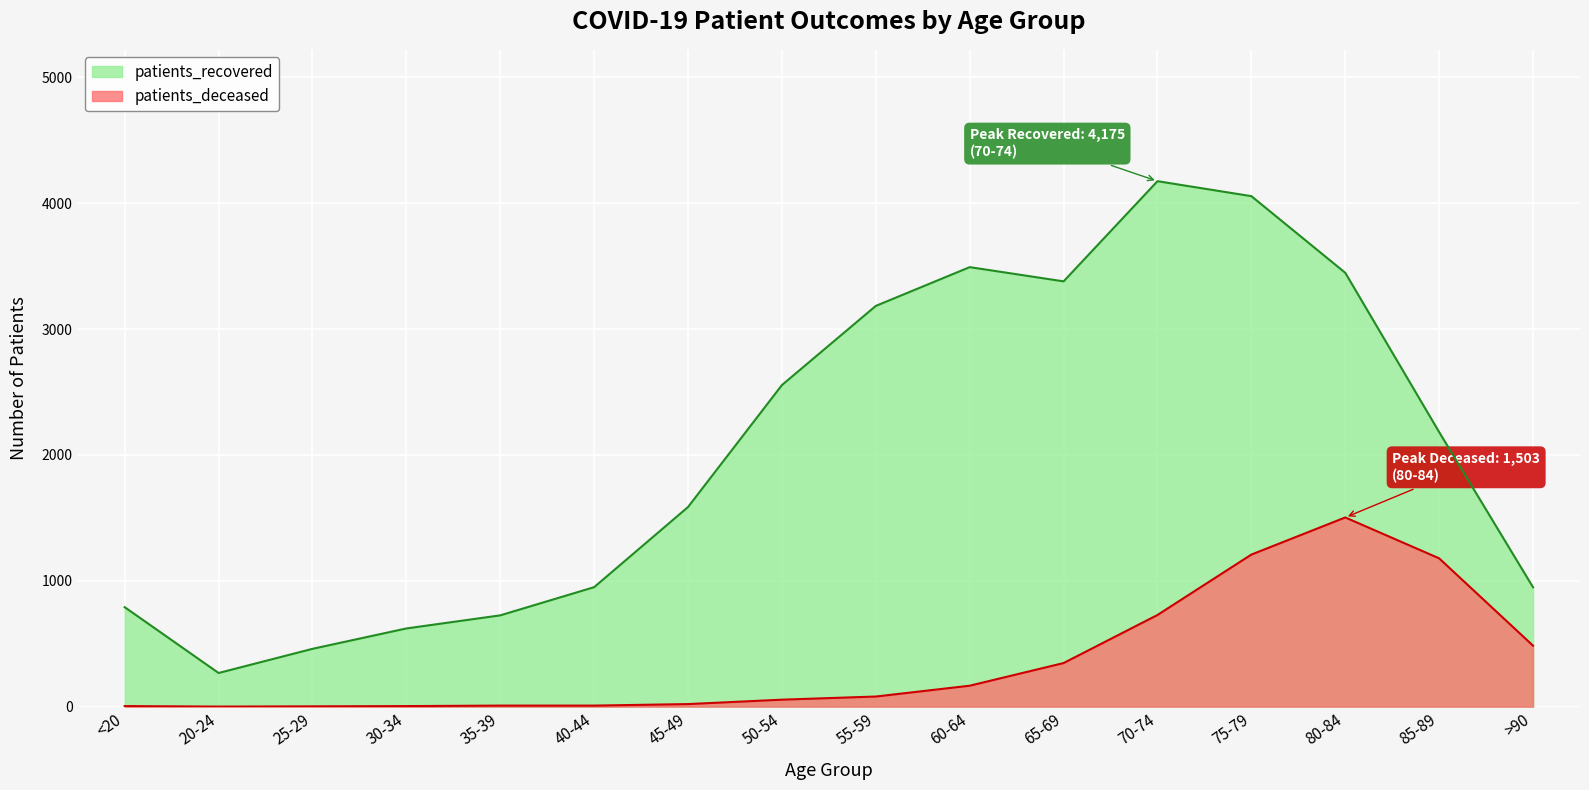

What is the total value across all series at 50-54?

2610